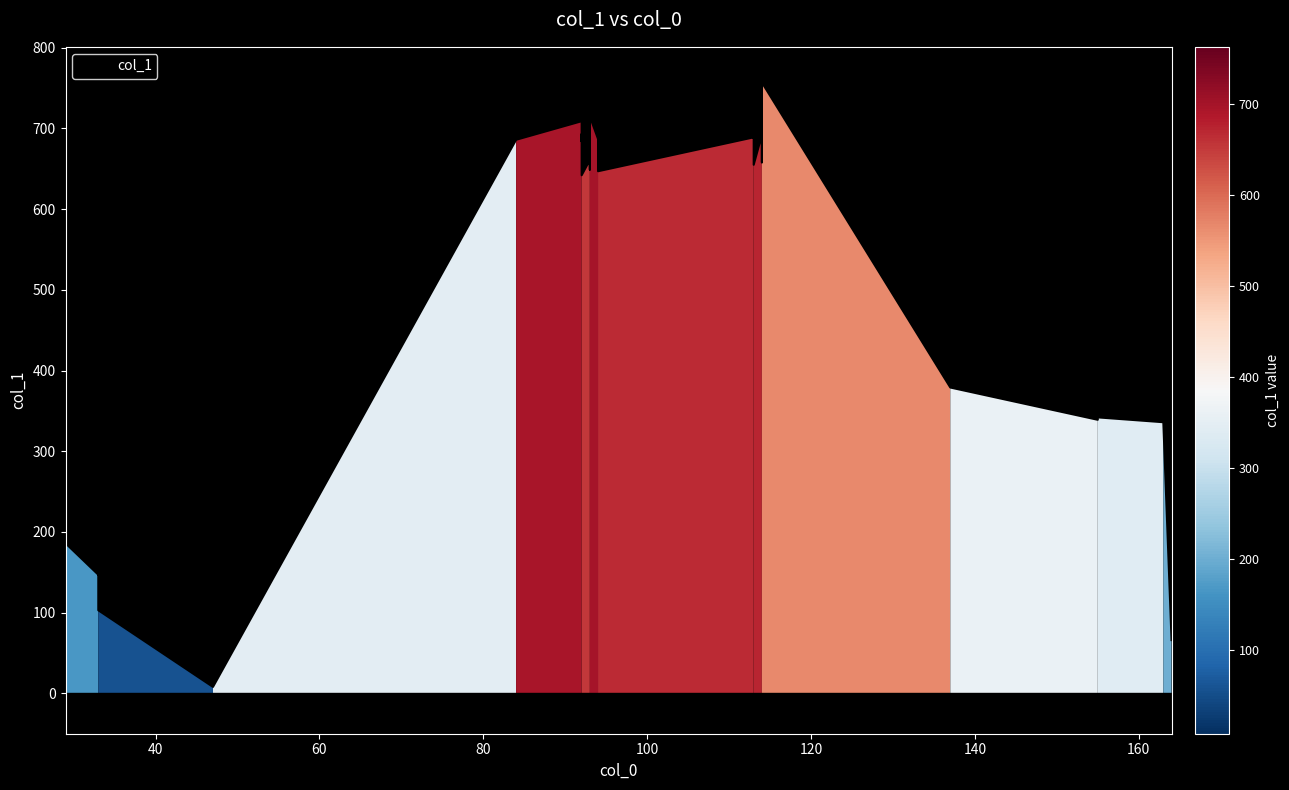

What is the greatest value displayed?

763